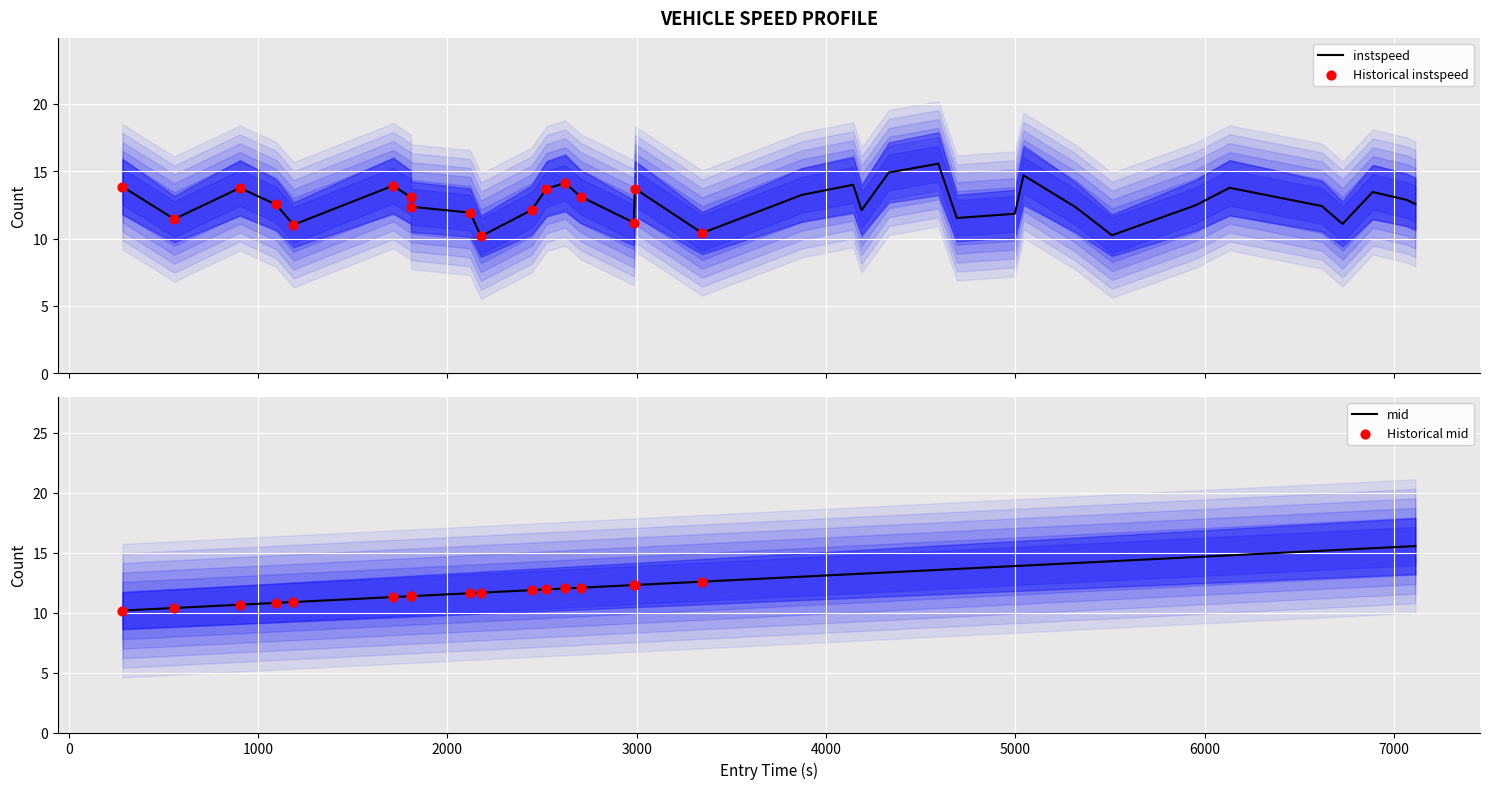

Which series has the largest total across all categories?

entry